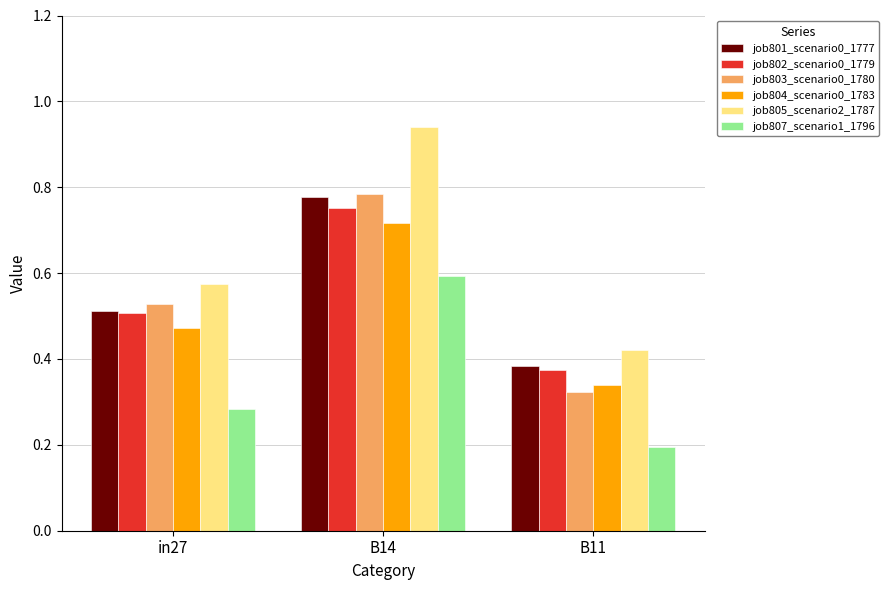

The value of job801_scenario0_1777 at in27 is 0.5. True or false?

True